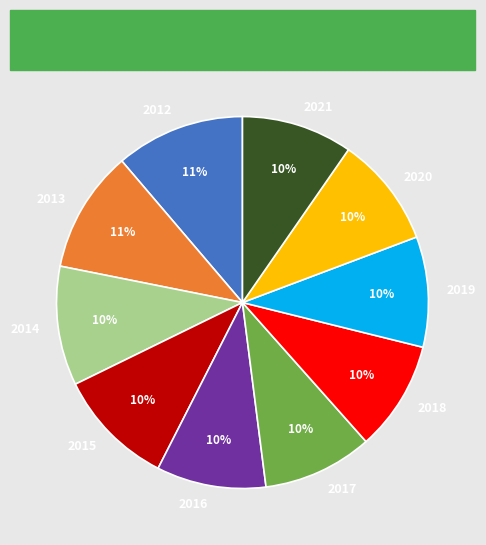

Does 2014 account for over 50% of the chart?

No